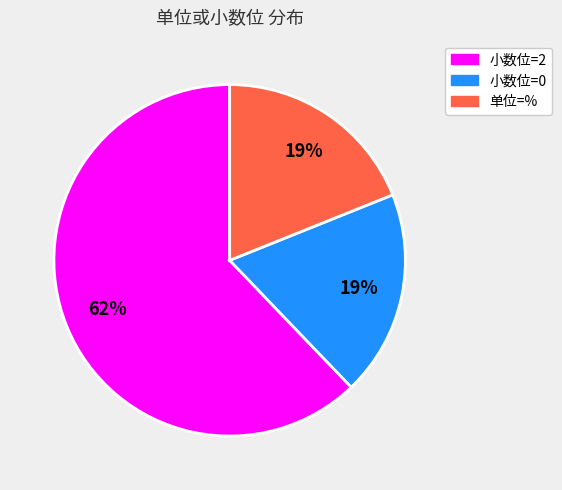

How many slices are in this pie chart?

3